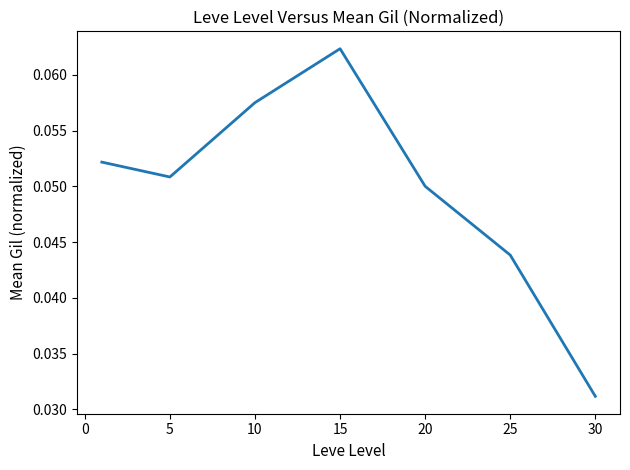

How many interior local valleys (lower than both neighbors) does the data have?

1